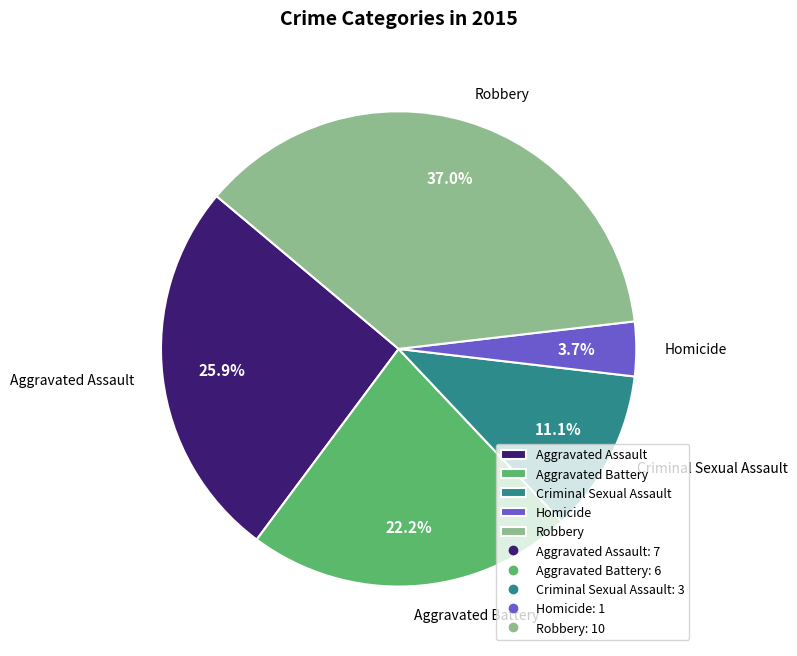

Does Aggravated Assault account for over 50% of the chart?

No